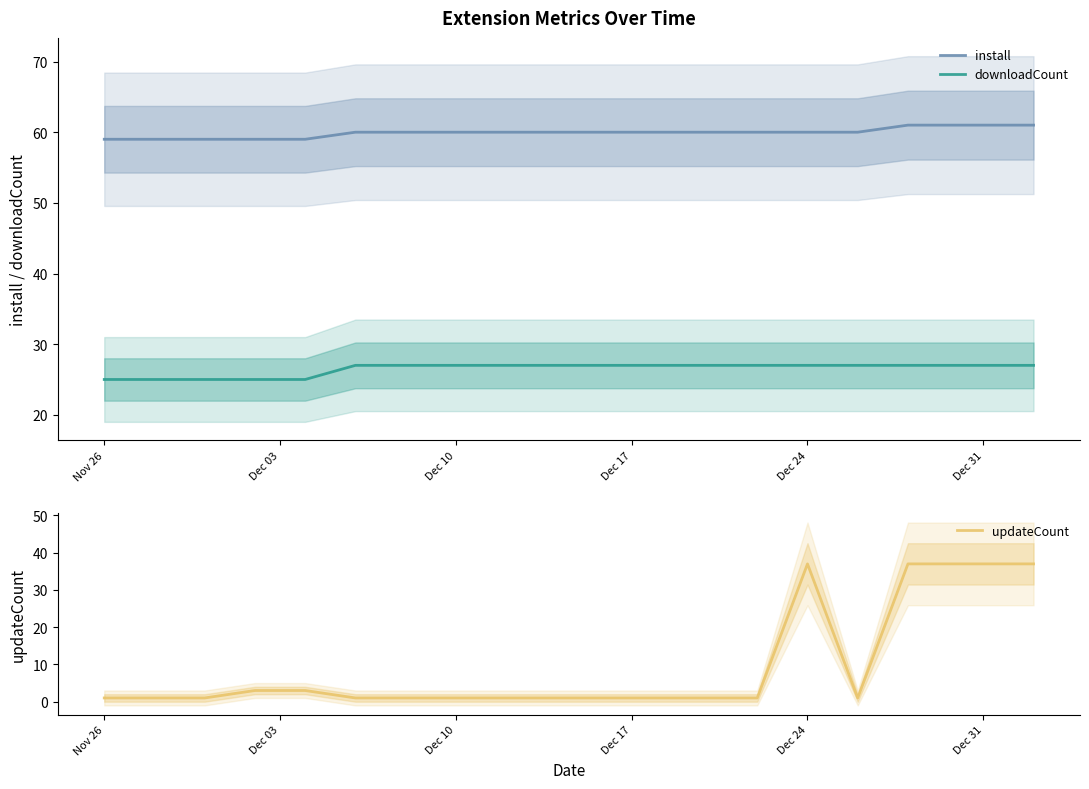

What is the average value of the downloadCount series?

26